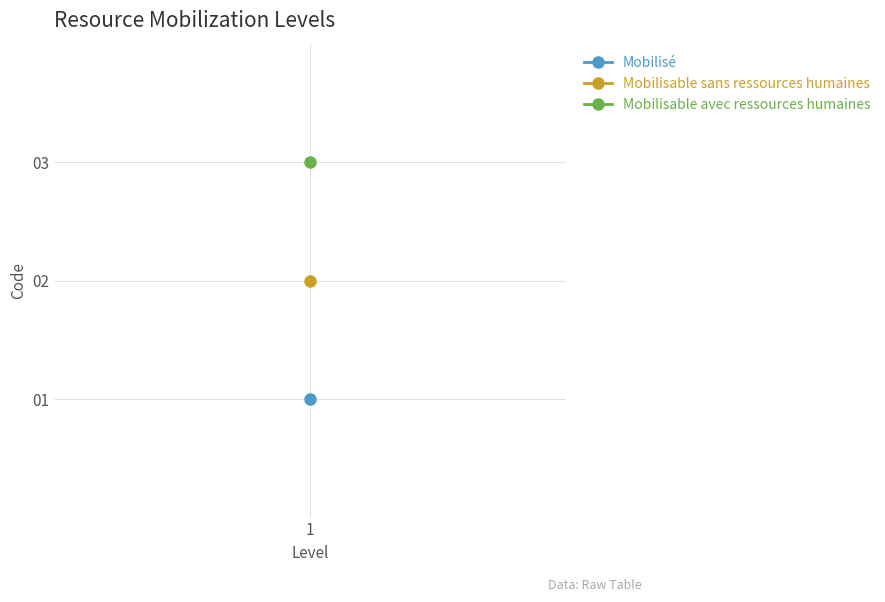

Reading left to right, transcribe all the data shown in this chart.

1	2	3